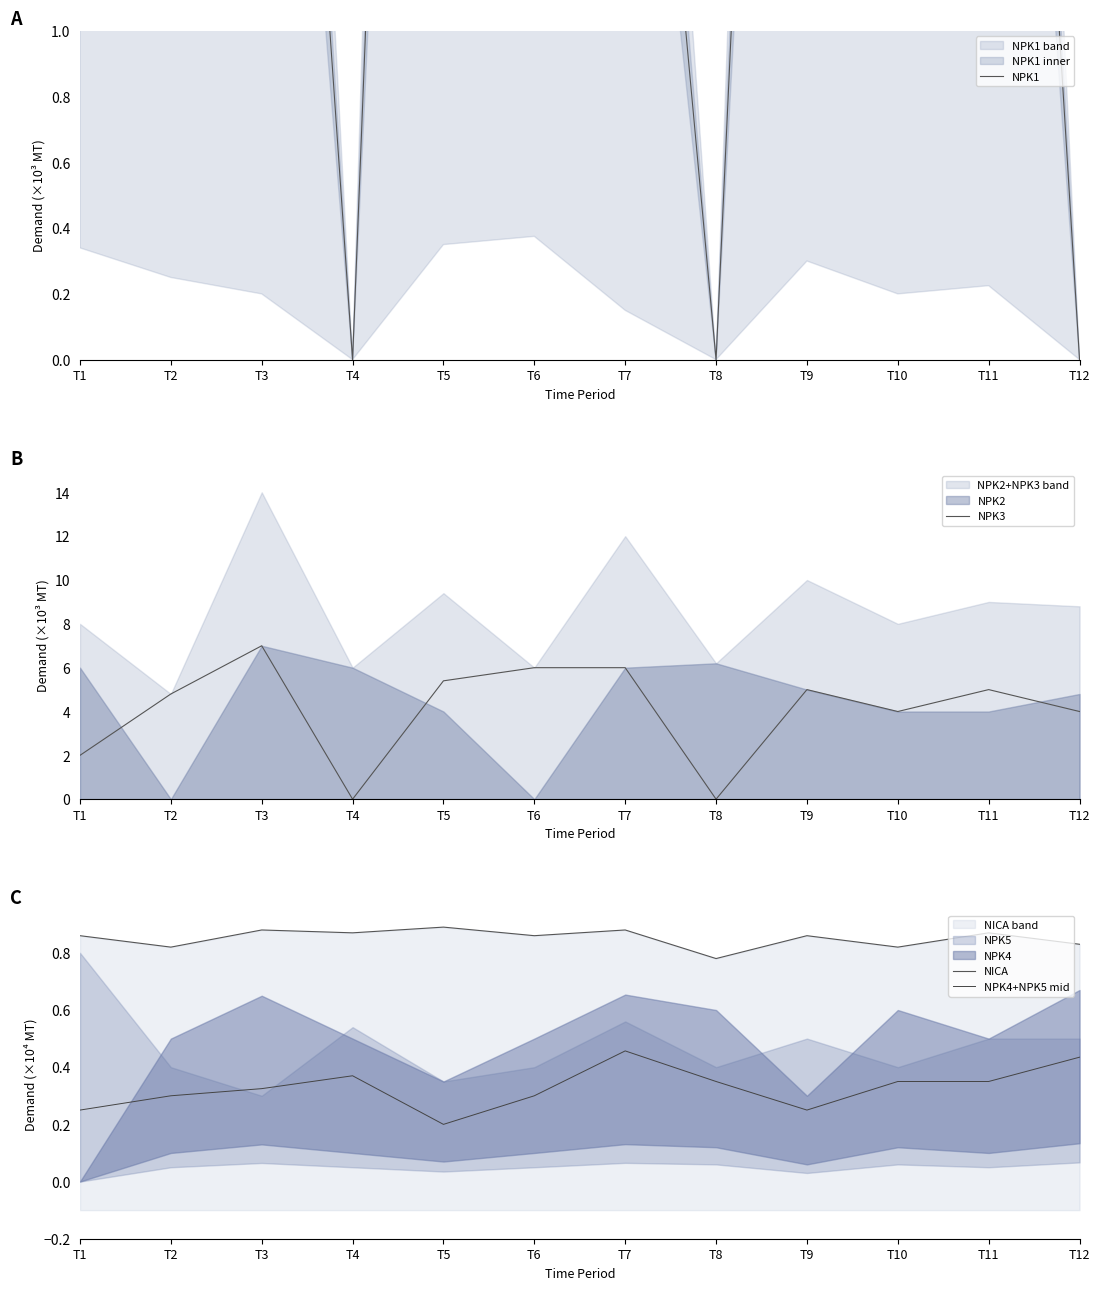

Is it true that NPK1 equals 0.0 at T4?

True